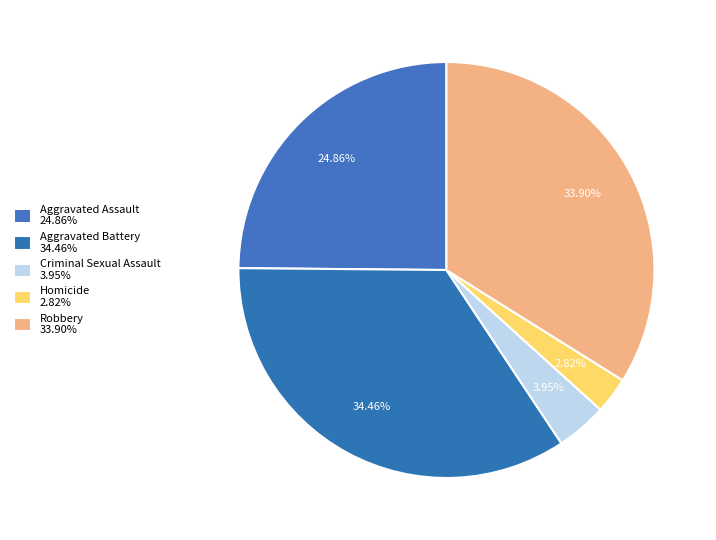

How many segments does this pie chart have?

5